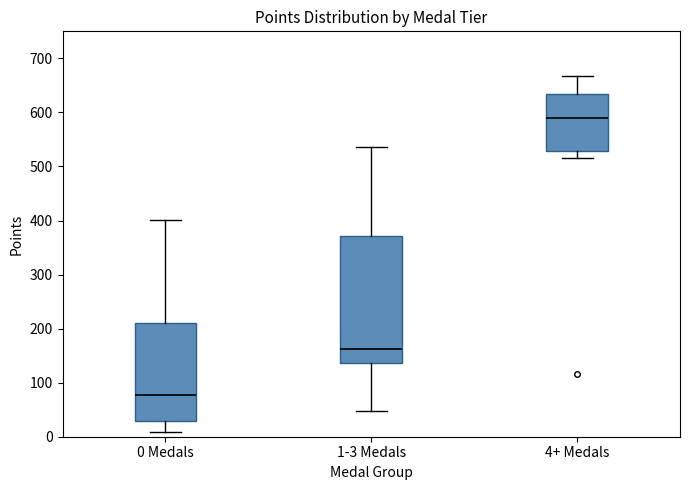

Reading left to right, read every box against the y-axis: the position of its median line, the range the box covers, and the ends of its whiskers. The values are not printed on the chart, so give them approximately, as read against the axis.

0 Medals: median 80, box 30 to 210, whiskers 10 to 400
1-3 Medals: median 160, box 140 to 370, whiskers 50 to 540
4+ Medals: median 590, box 530 to 630, whiskers 520 to 670